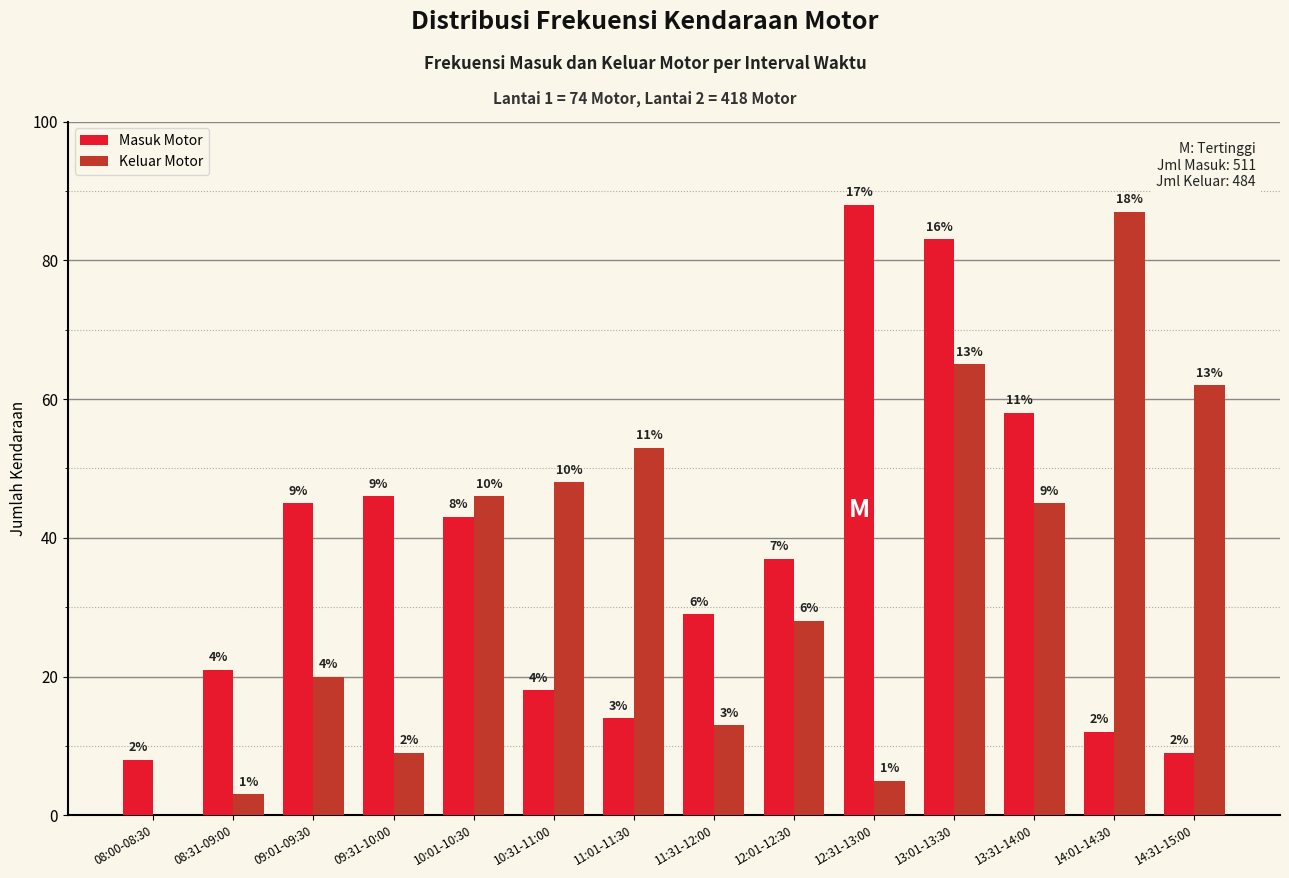

Reading left to right, extract all data points from this chart.

Masuk Motor: 8	21	45	46	43	18	14	29	37	88	83	58	12	9
Keluar Motor: 0	3	20	9	46	48	53	13	28	5	65	45	87	62